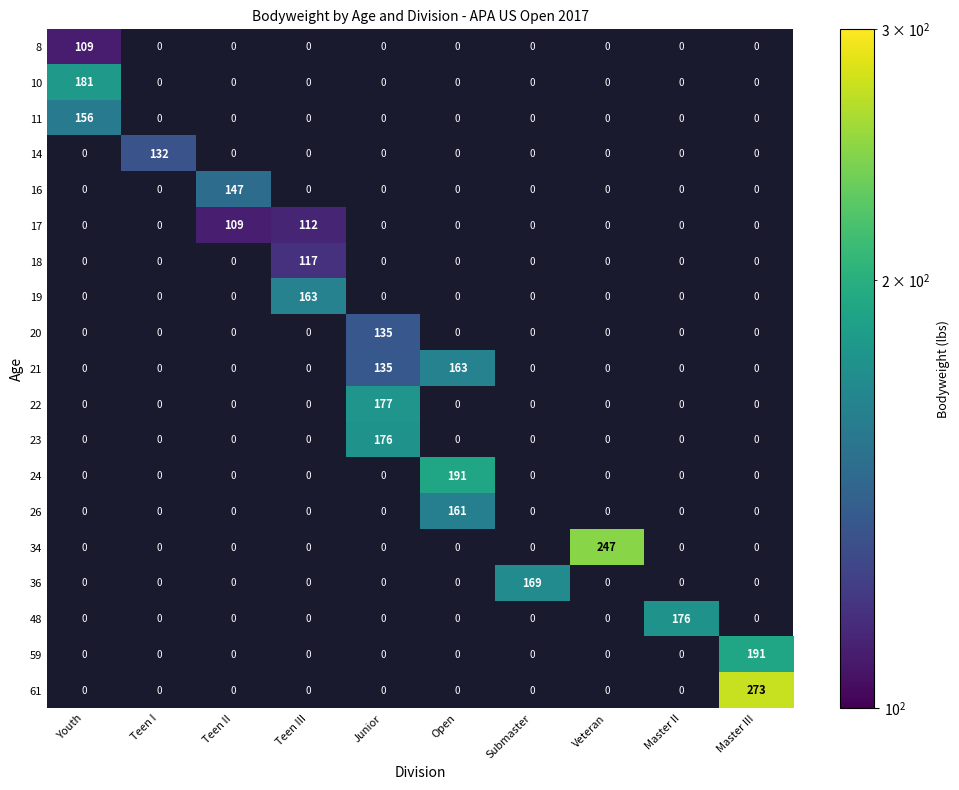

The 23 series shows 176 at Junior. True or false?

True